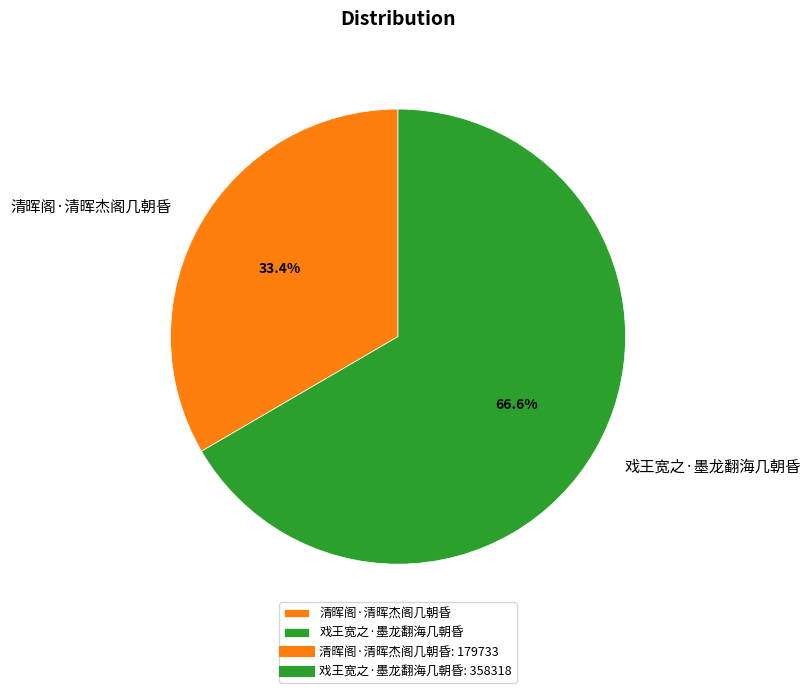

Which slice is the smallest?

清晖阁·清晖杰阁几朝昏